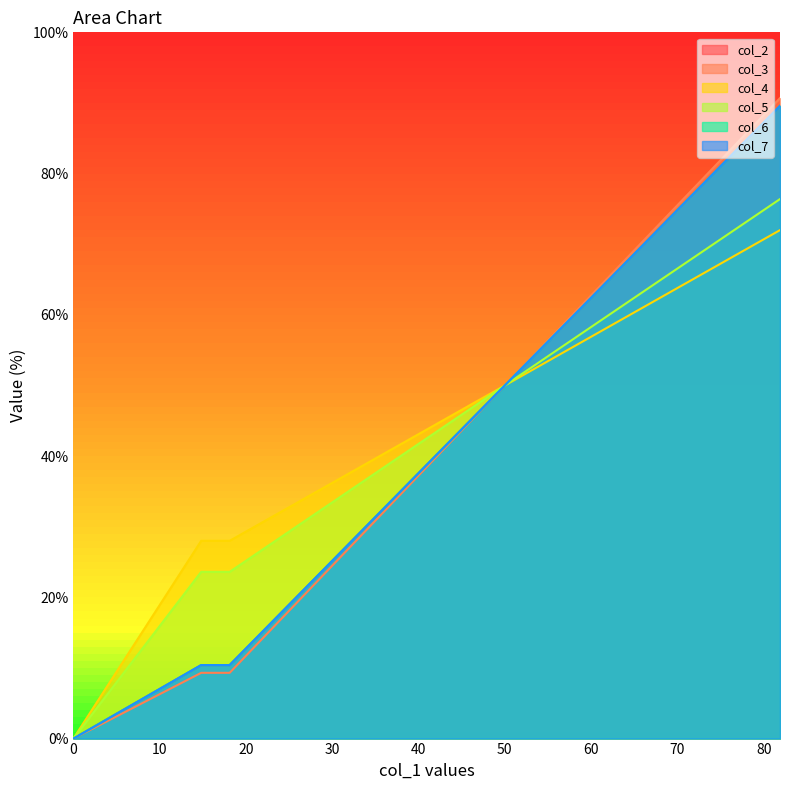

The col_6 series shows 131.1 at 81.89149169158658. True or false?

False